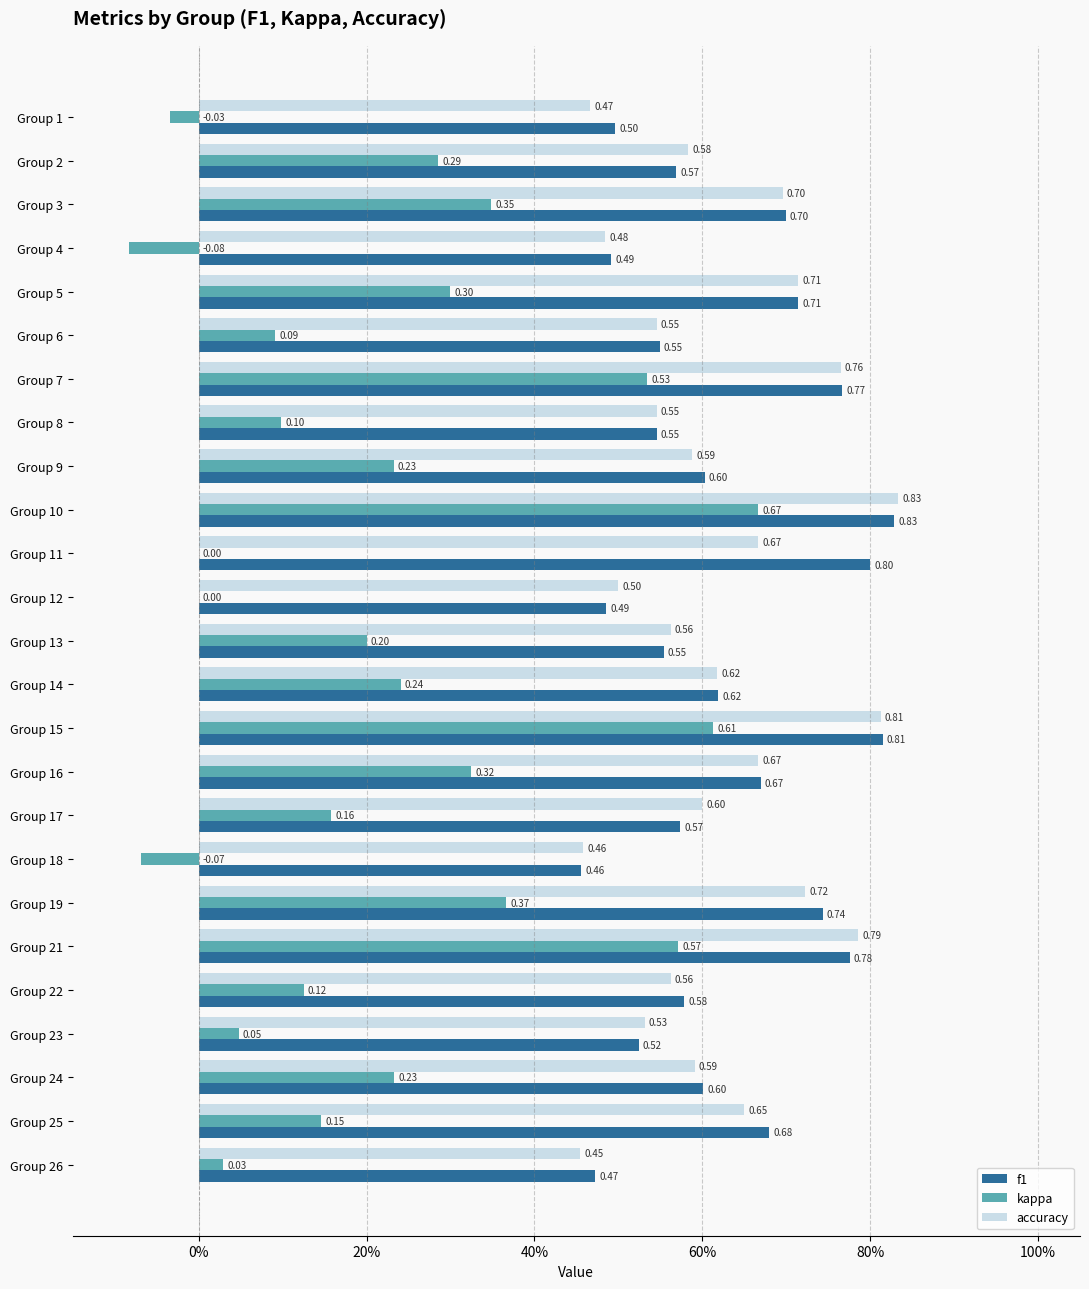

Which series has the largest total across all categories?

f1